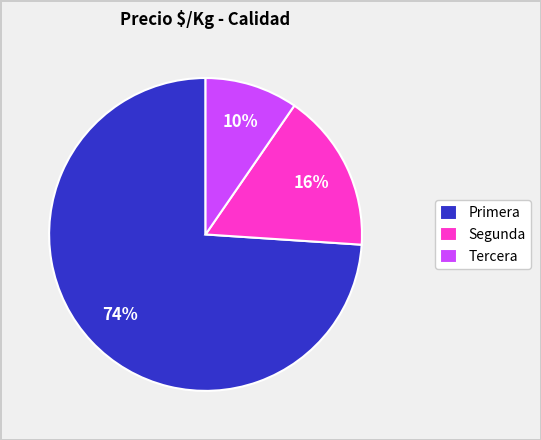

What is the smallest slice in the pie chart?

Tercera